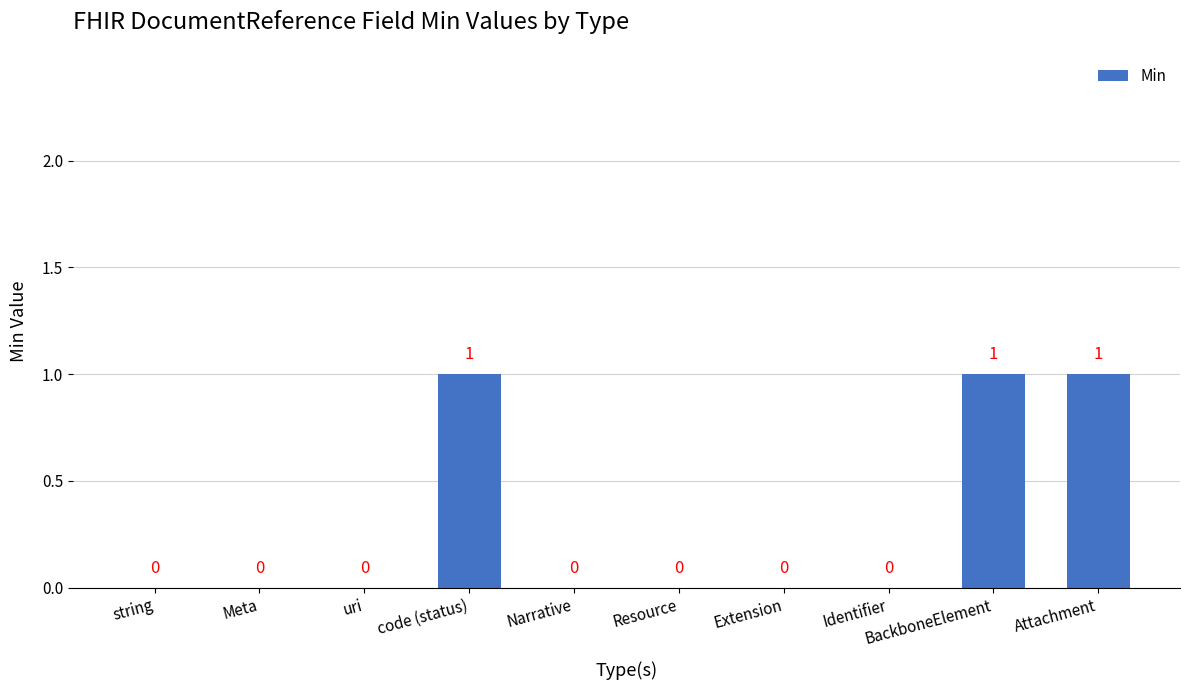

The chart shows a value of 0 at Attachment. True or false?

False